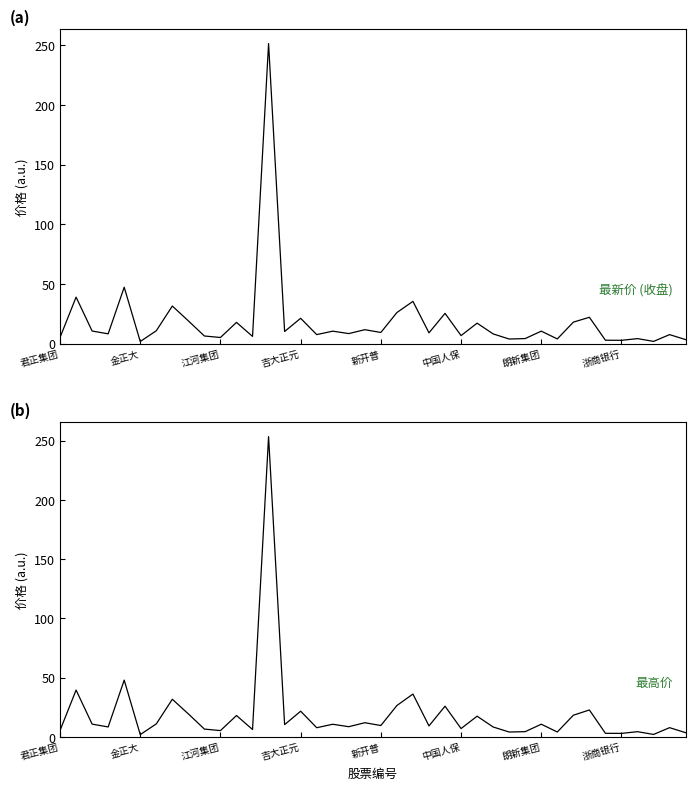

The value of 最高价 at 31 is 6.8. True or false?

False